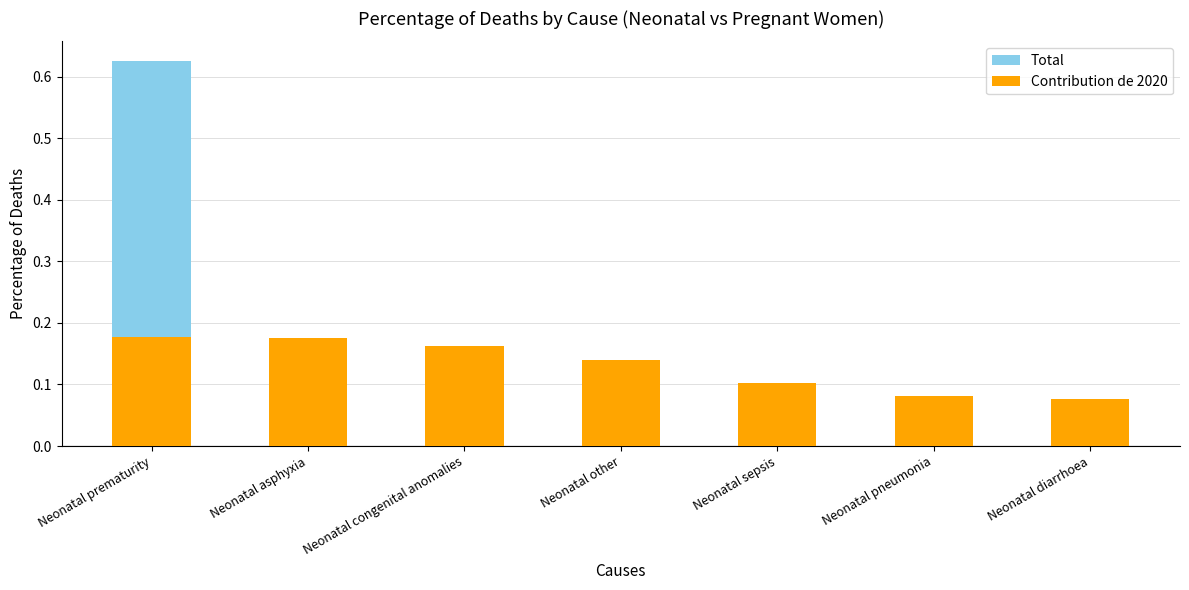

Which series has the widest spread of values?

Total